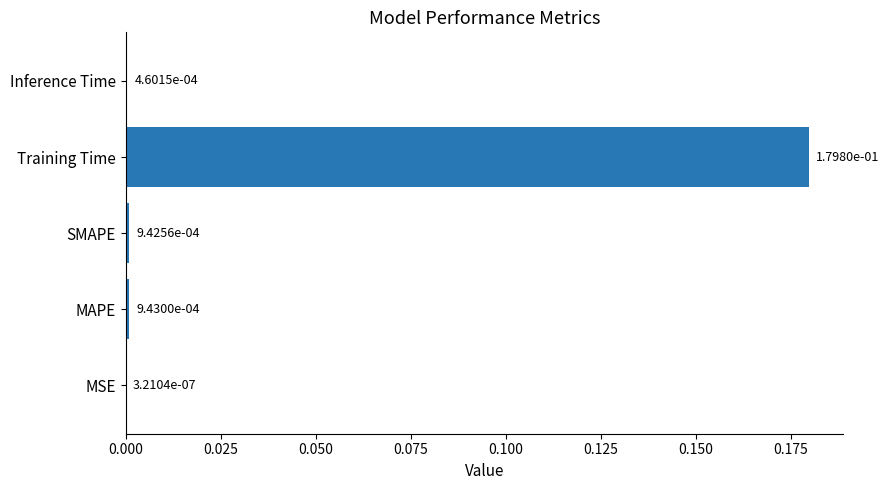

Between Training Time and Inference Time, which is larger?

Training Time